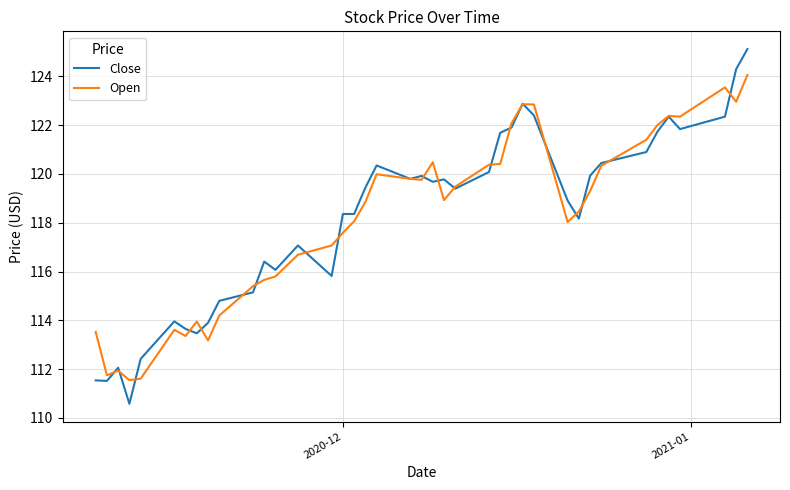

What is the lowest value of the Open series?

111.6